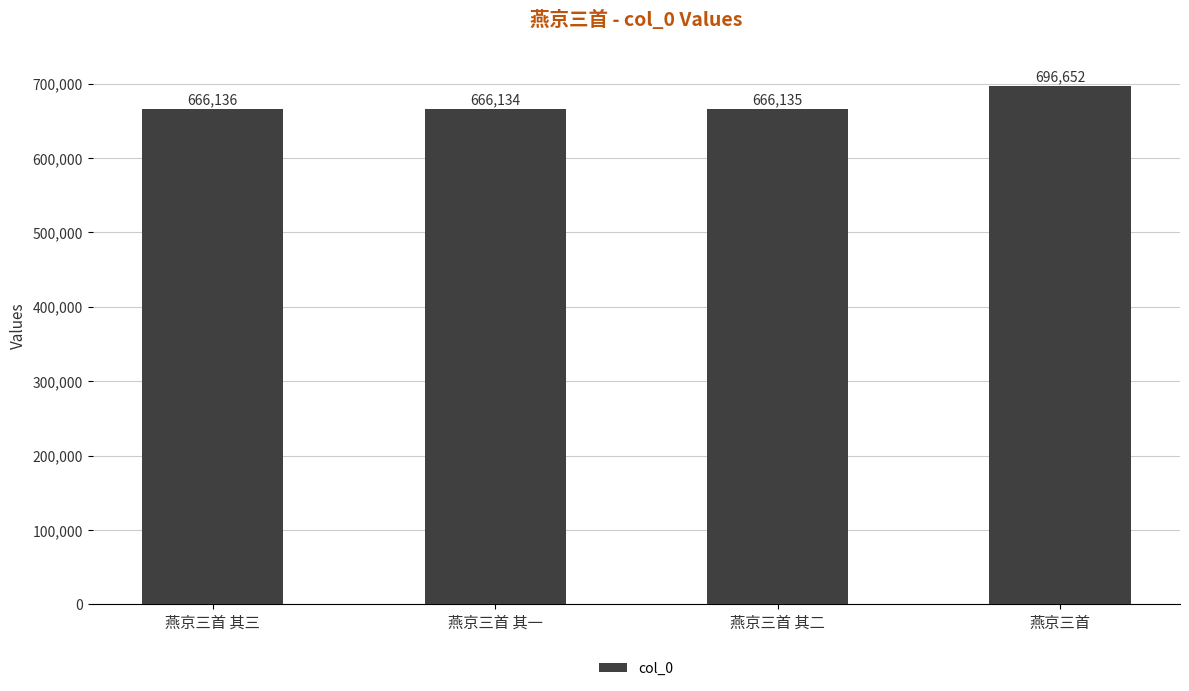

Are the bars grouped side by side (vs. stacked)?

No